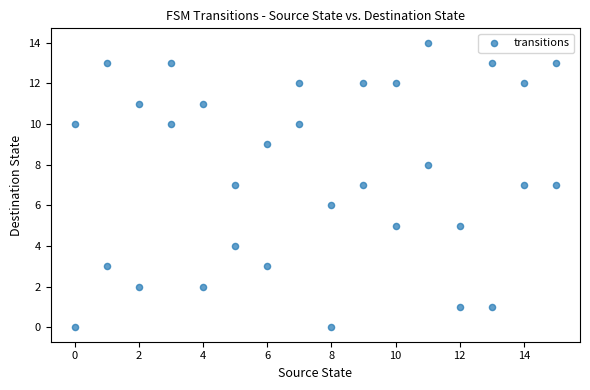

What is the range of X values (max minus min)?

15